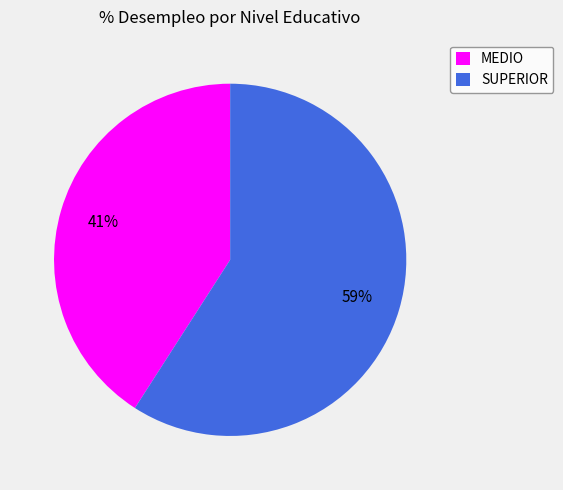

The MEDIO slice represents 41% of the pie. True or false?

True